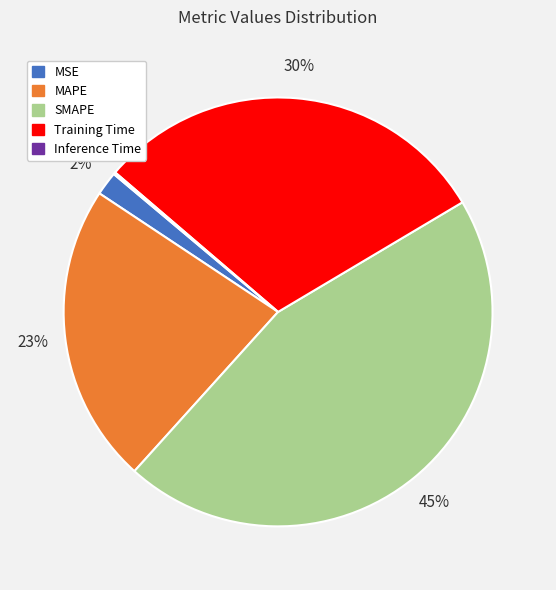

To the nearest percent, what is the combined percentage of SMAPE and MAPE?

68%